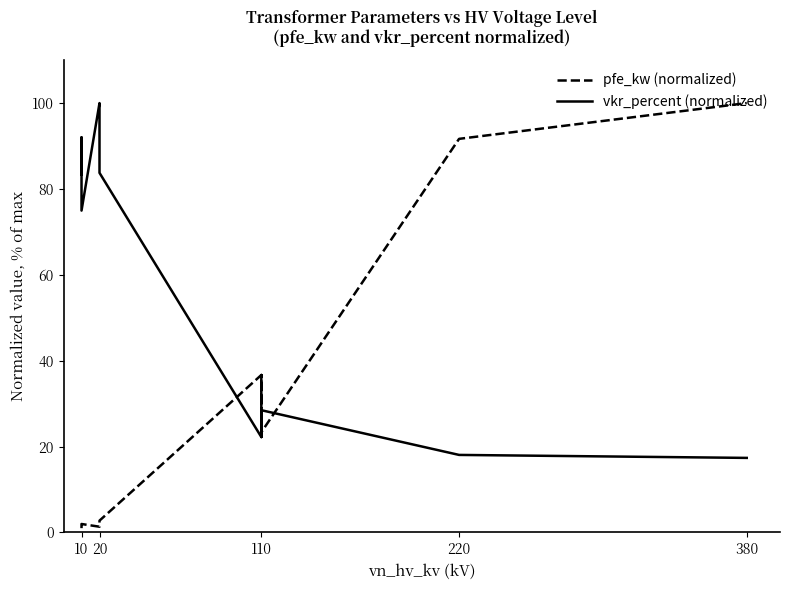

What is the total value across all series at 20?

101.3